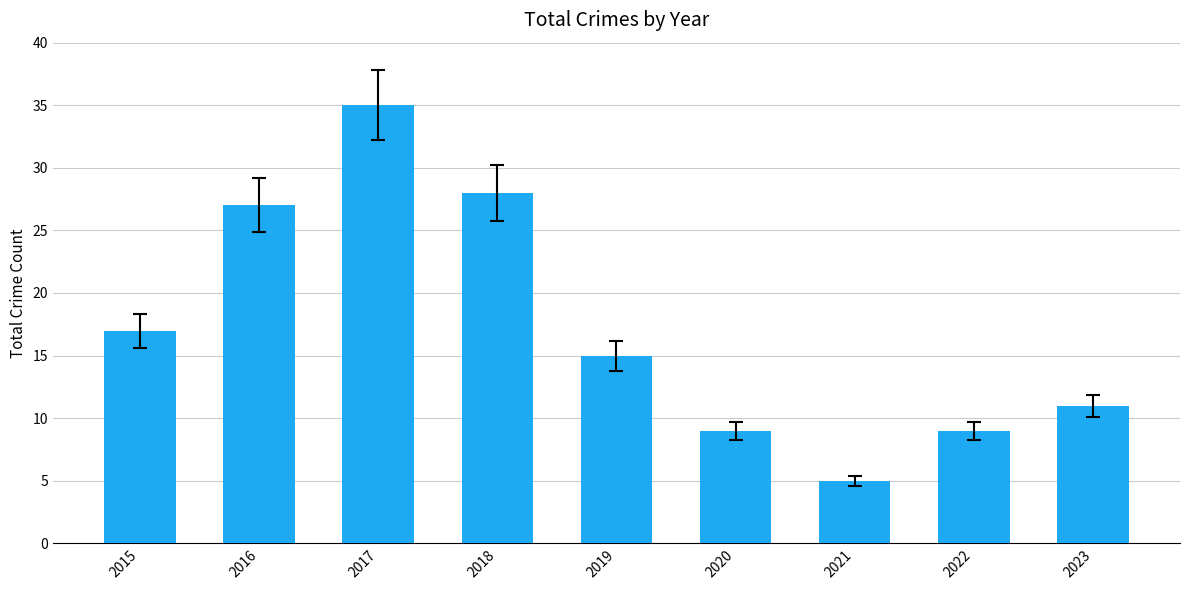

How many data points does each series have?

9